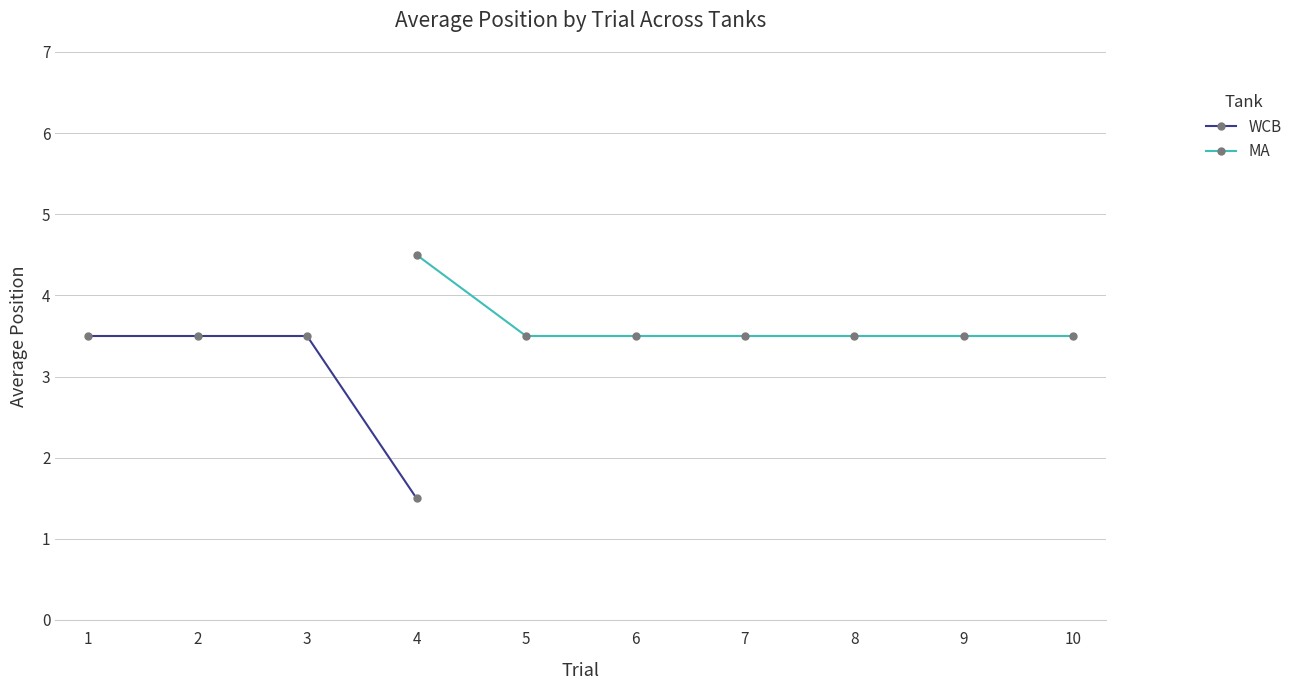

How many WCB values are between 3 and 4?

3